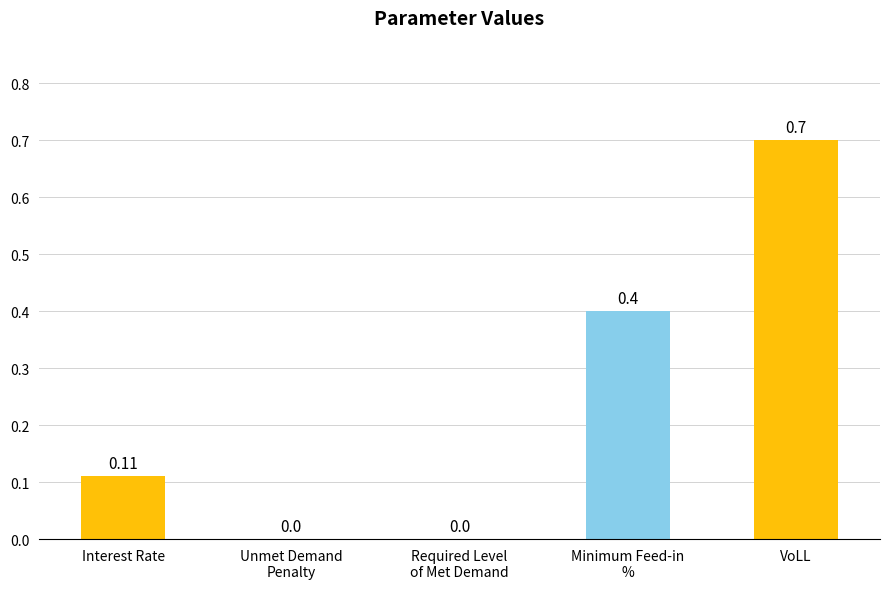

What is the sum of the values at VoLL and Interest Rate?

0.8